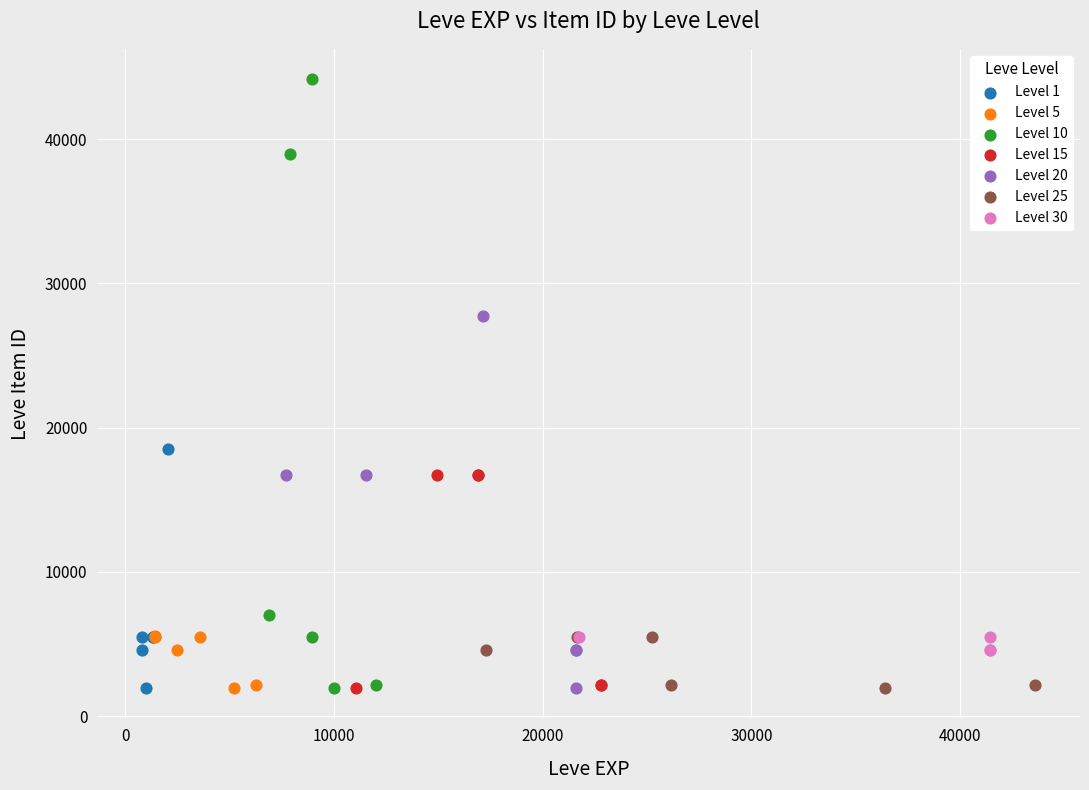

What are all the series names shown in the legend?

Level 1, Level 5, Level 10, Level 15, Level 20, Level 25, Level 30